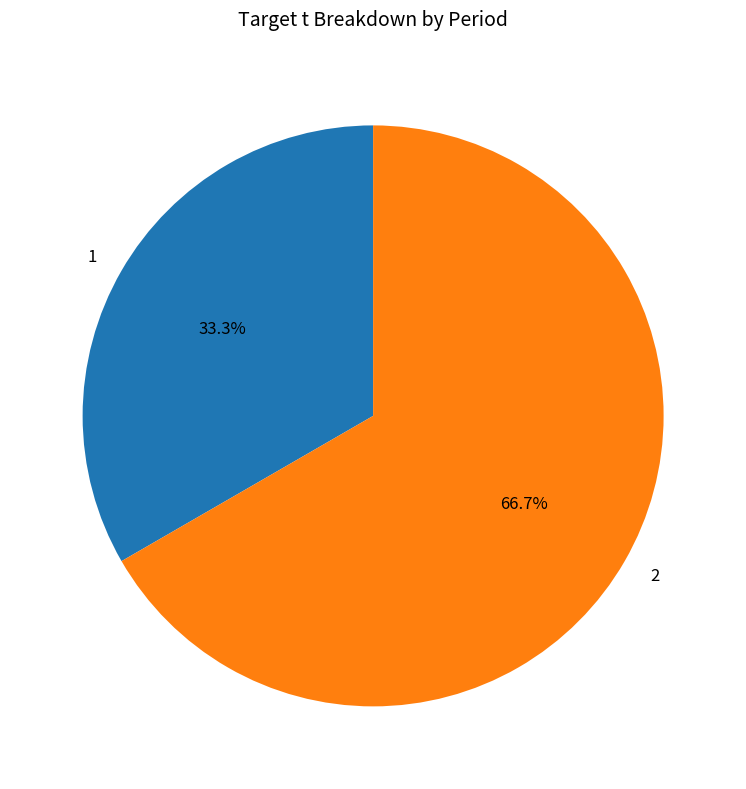

Which slice represents more than half of the pie?

2